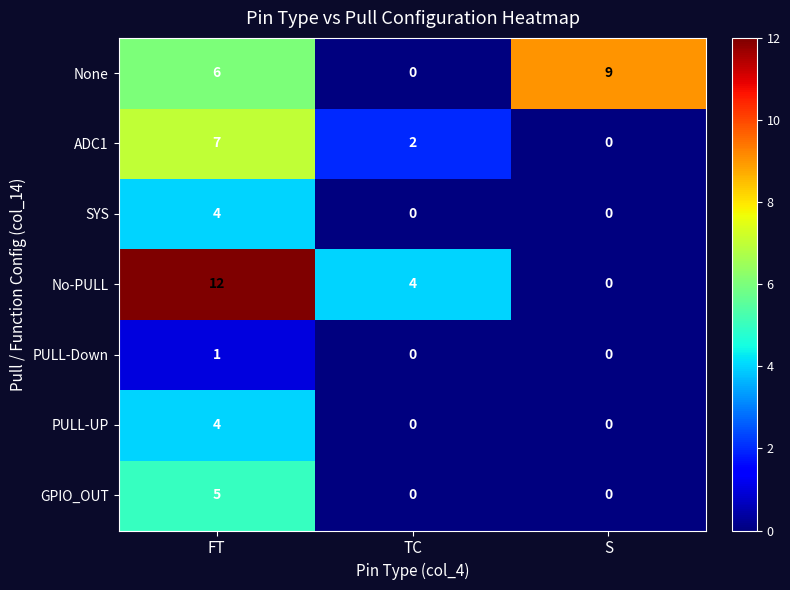

Reading right to left, list all the values displayed in this chart.

None: 9	0	6
ADC1: 0	2	7
SYS: 0	0	4
No-PULL: 0	4	12
PULL-Down: 0	0	1
PULL-UP: 0	0	4
GPIO_OUT: 0	0	5